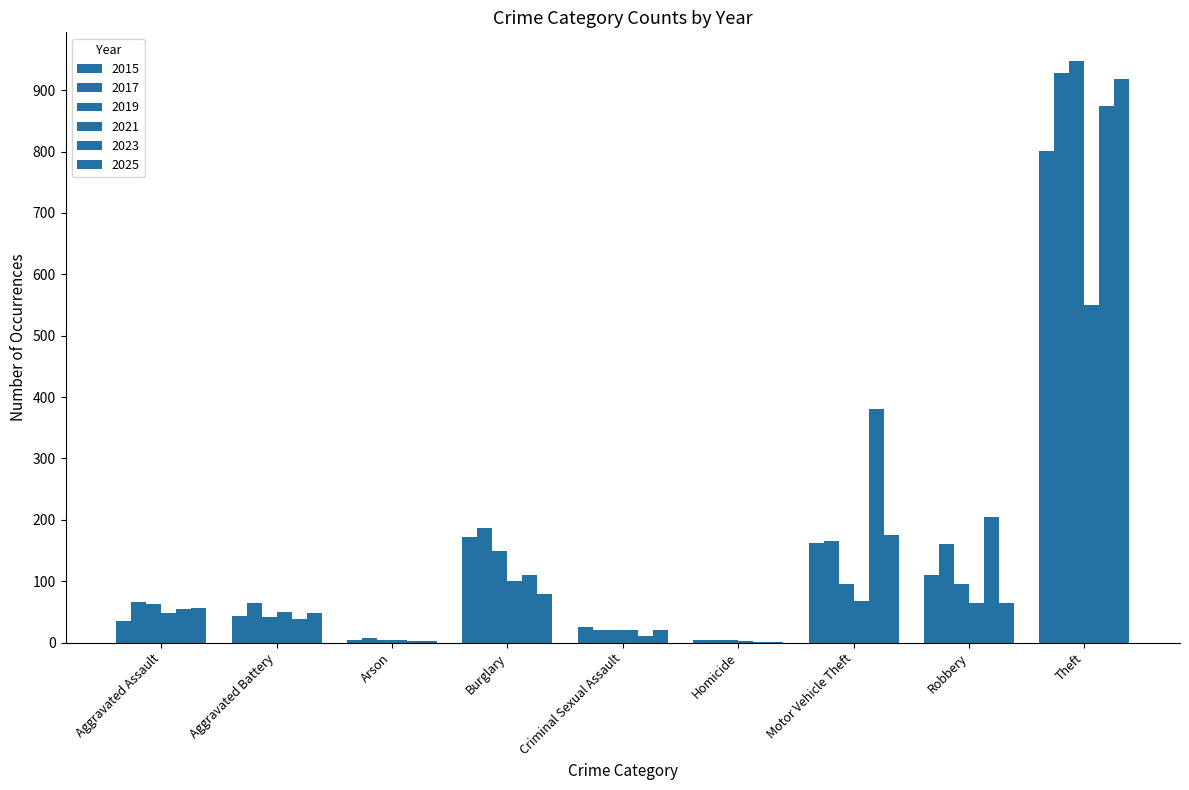

What is the highest value of the 2019 series?

947